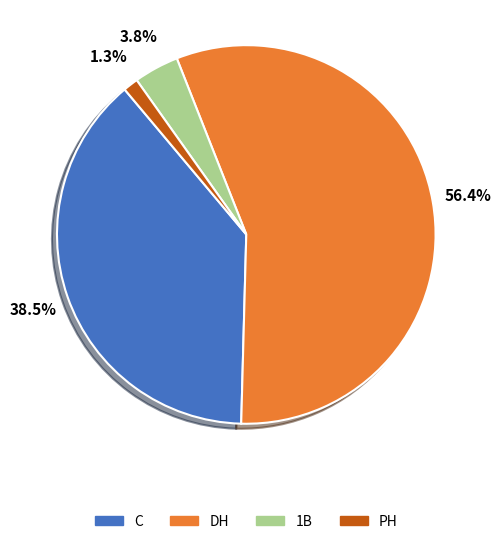

How many slices are in this pie chart?

4